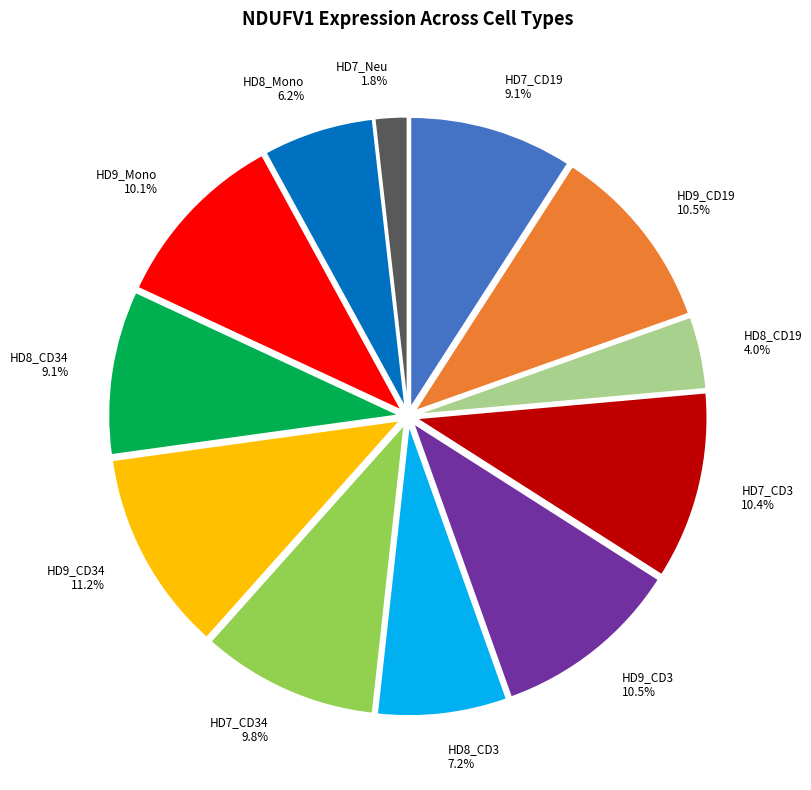

How many segments does this pie chart have?

12